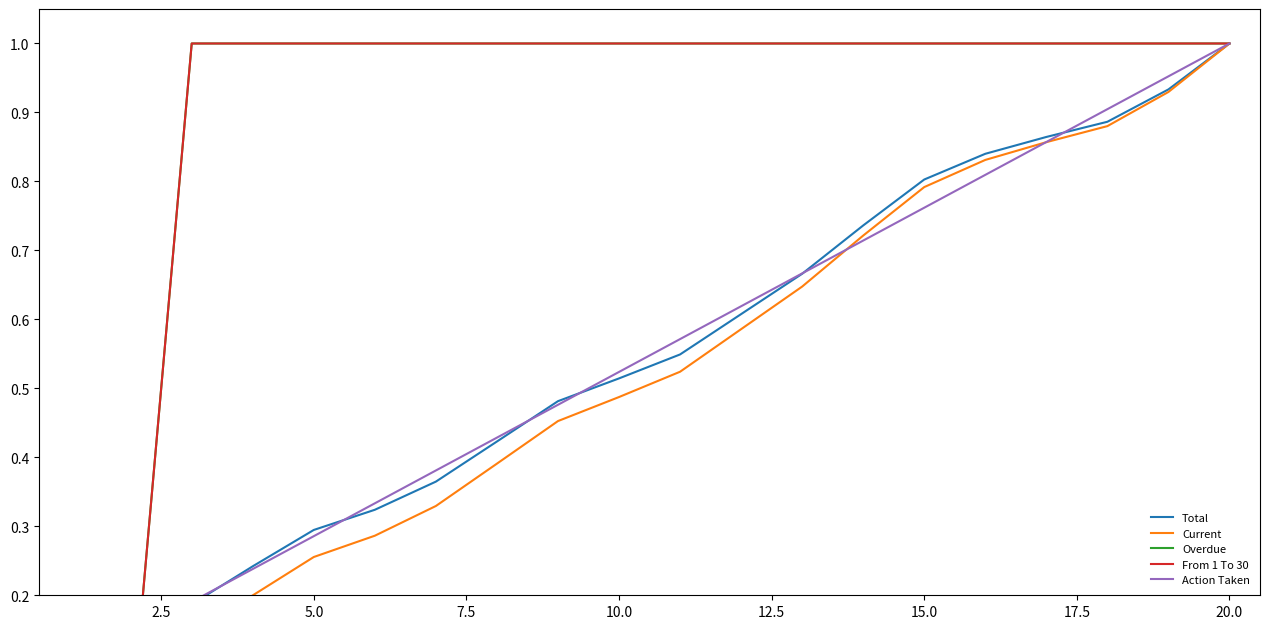

Between 10.0 and 12.5, which series saw the biggest shift?

Action Taken